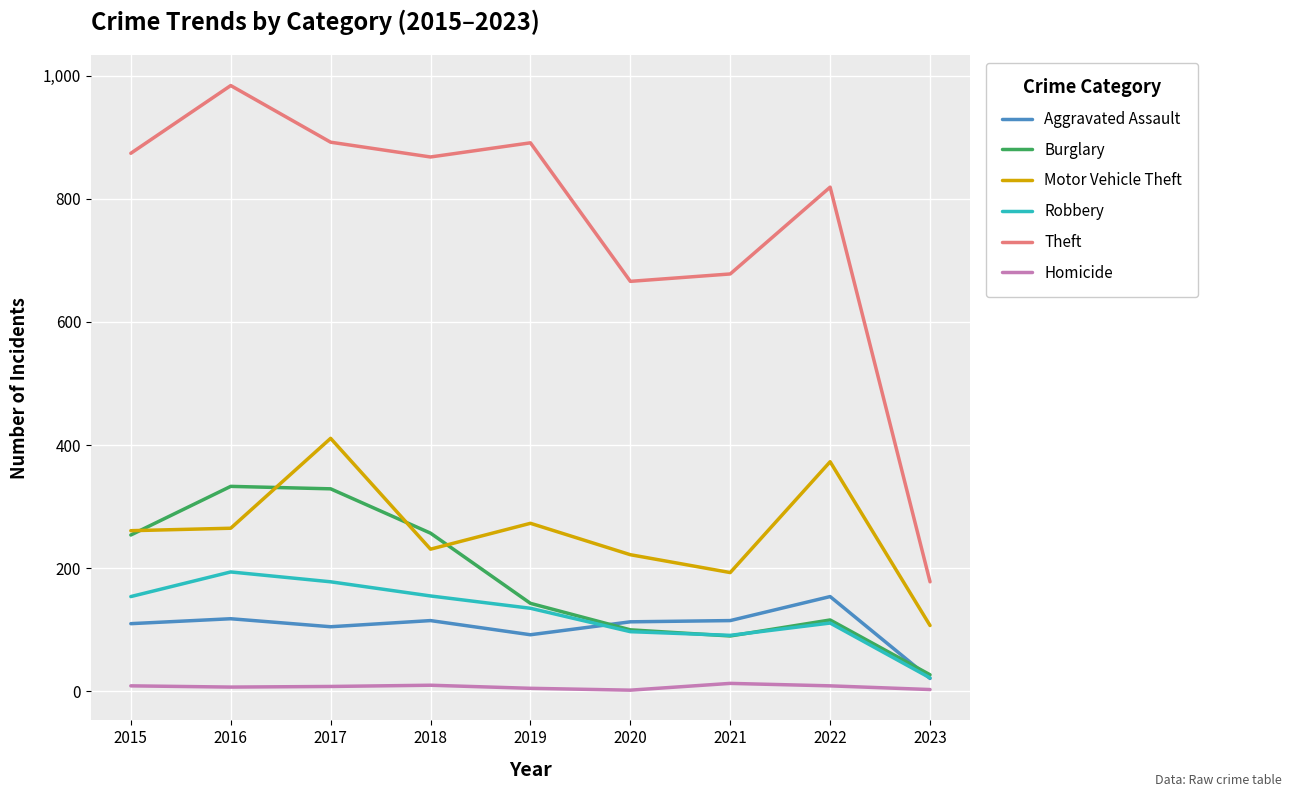

Between 2015 and 2017, which series saw the biggest shift?

Motor Vehicle Theft